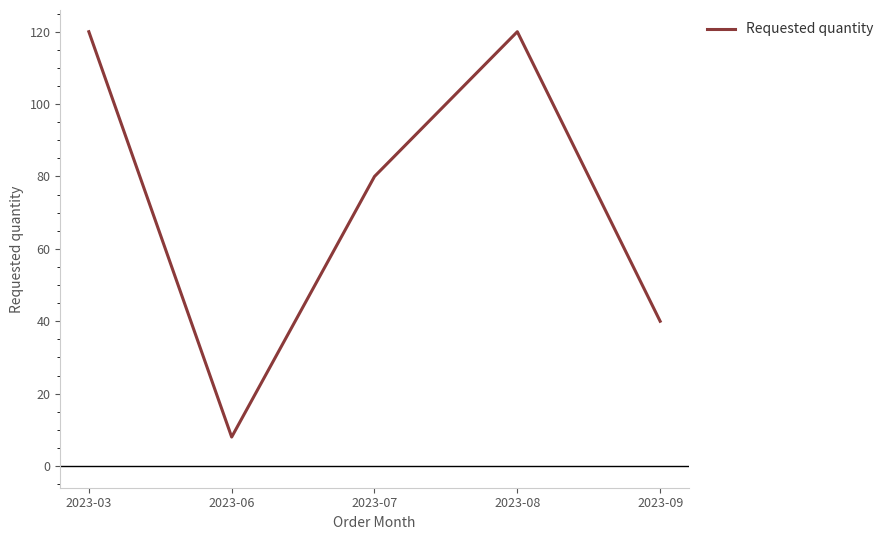

Where is the first local minimum?

2023-06